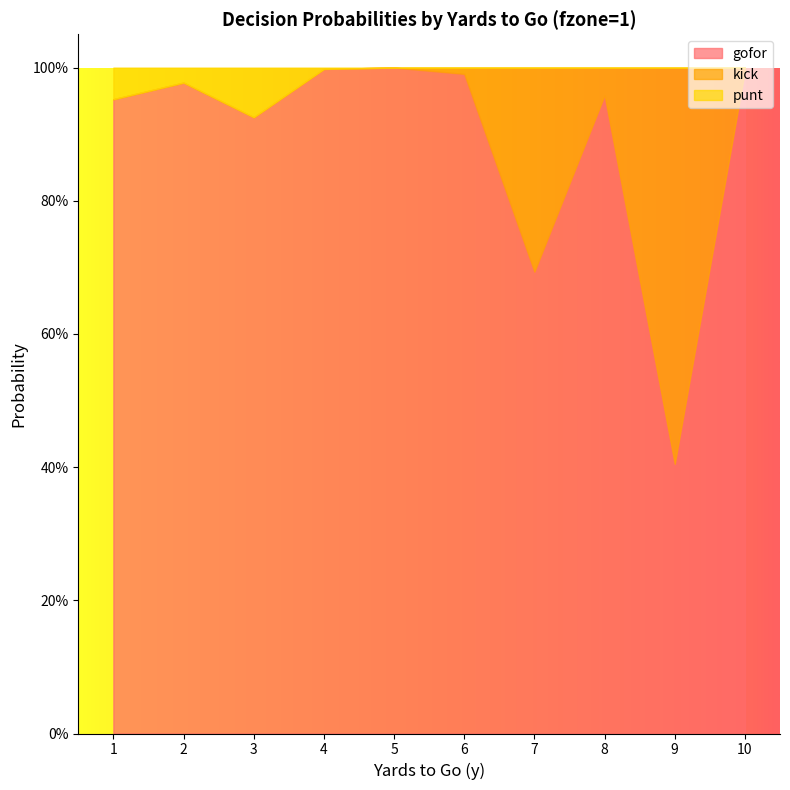

At which category is the sum across all series the highest?

1